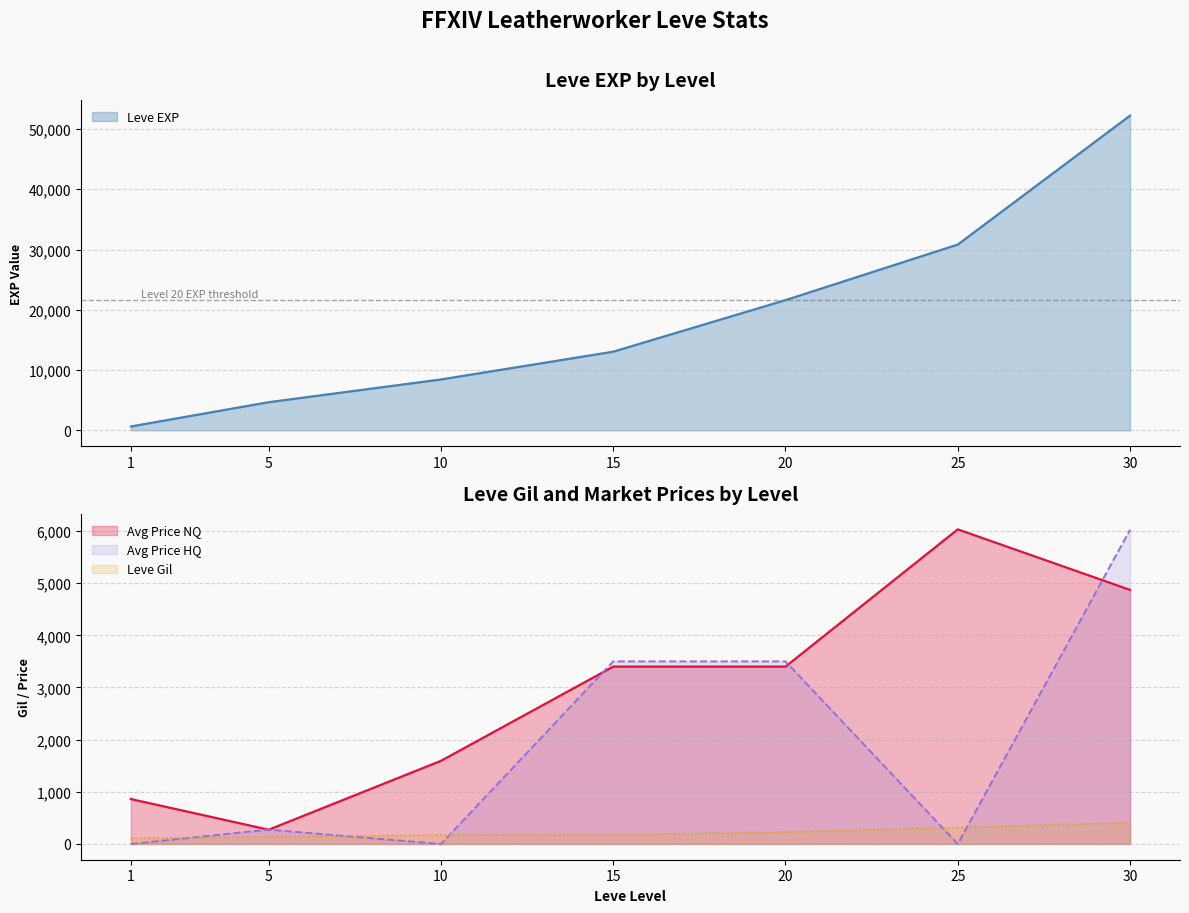

The value of Leve EXP at 30 is 93513. True or false?

False